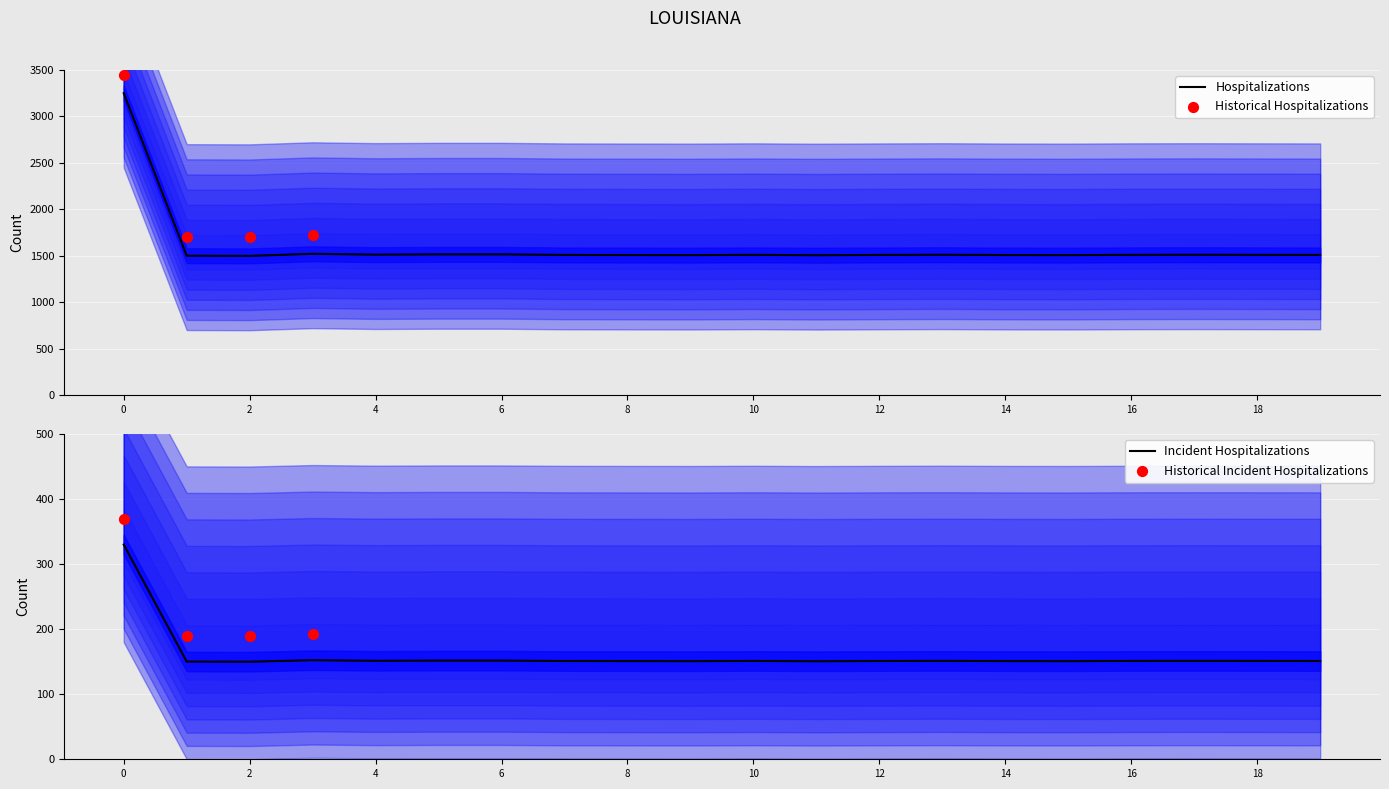

At how many categories does at least one series exceed 2994?

1